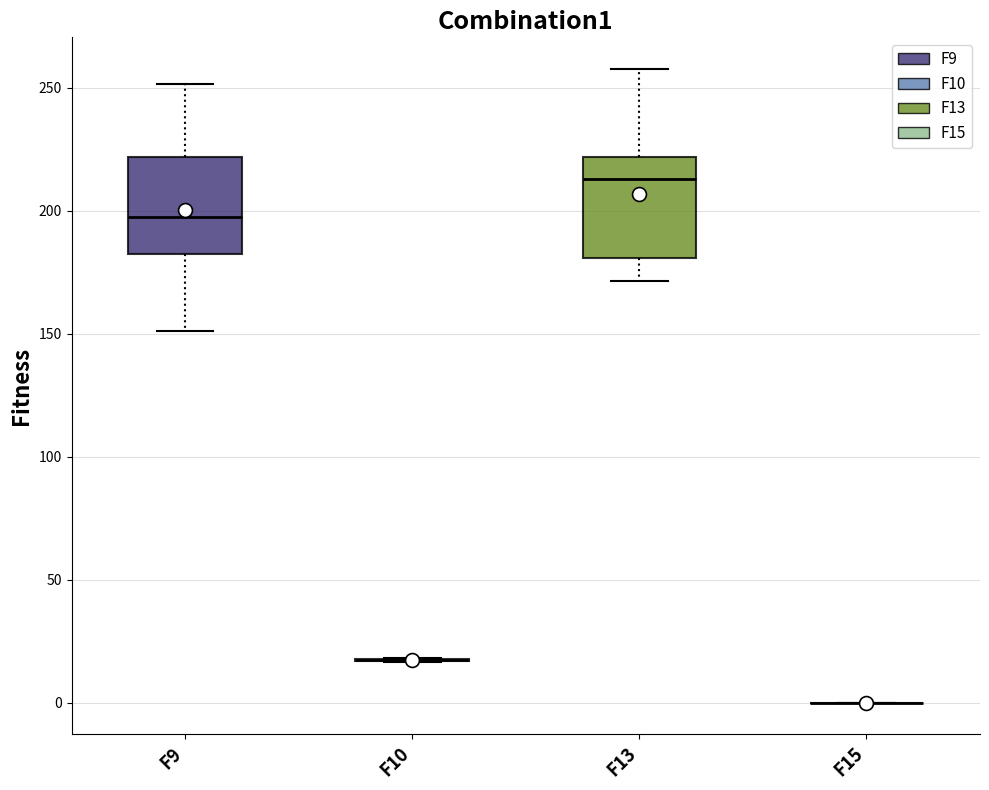

Reading left to right, read every box against the y-axis: the position of its median line, the range the box covers, and the ends of its whiskers. The values are not printed on the chart, so give them approximately, as read against the axis.

F9: median 195, box 185 to 220, whiskers 150 to 250
F10: box collapsed to a line at 15, whiskers 15 to 20
F13: median 215, box 180 to 220, whiskers 170 to 260
F15: box collapsed to a line at 0, whiskers 0 to 0